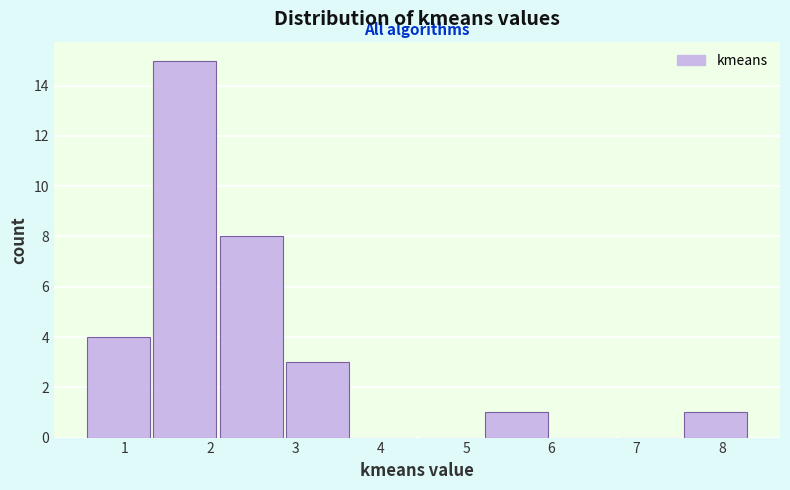

Reading left to right, transcribe this chart: for each bar, give the range it covers on the x-axis and its height. Neither the bar edges nor the heights are printed on the chart, so give them approximately, as read against the axes.

0.5 to 1.3: 4
1.3 to 2.1: 15
2.1 to 2.9: 8
2.9 to 3.6: 3
3.6 to 4.4: 0
4.4 to 5.2: 0
5.2 to 6.0: 1
6.0 to 6.8: 0
6.8 to 7.5: 0
7.5 to 8.3: 1